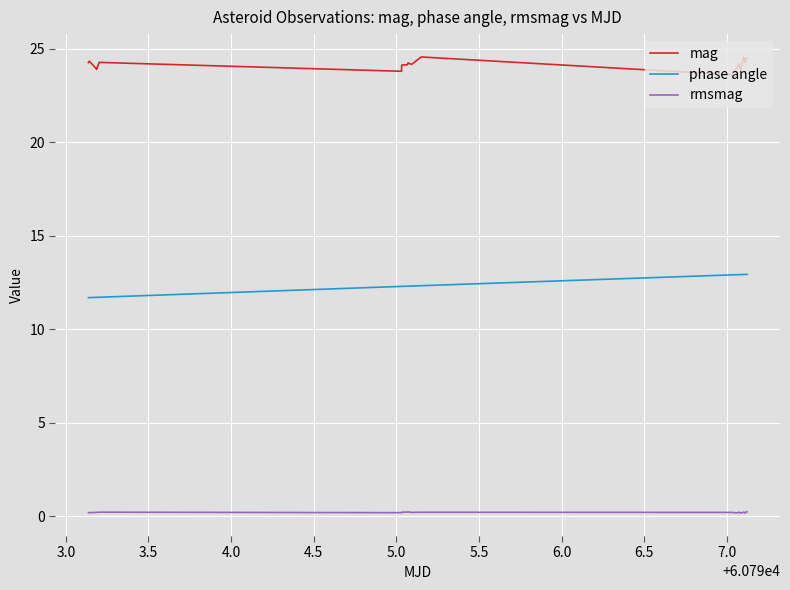

True or false: mag and rmsmag cross at least once.

False